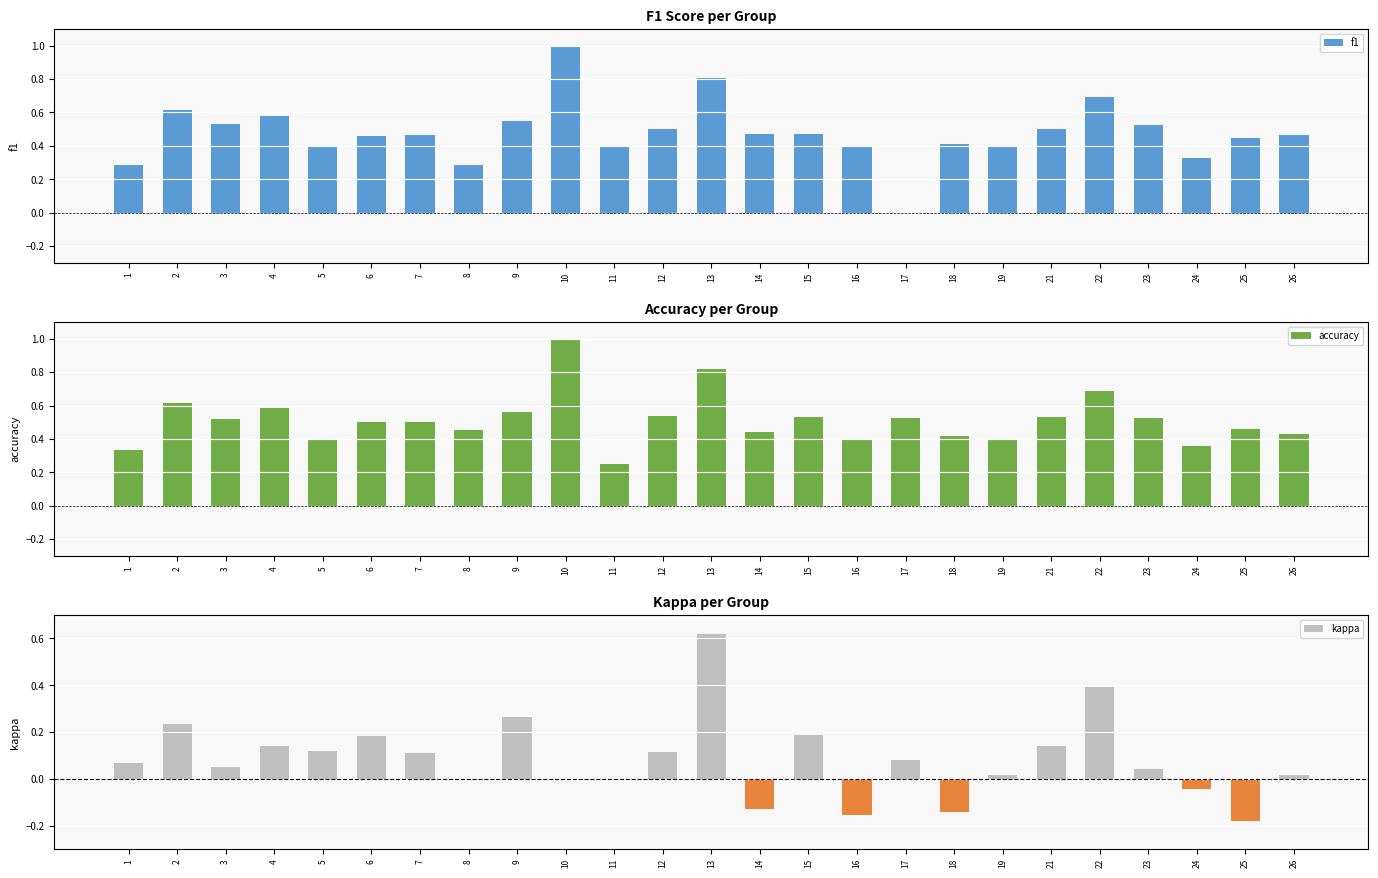

What is the total value across all series at 3?

1.1